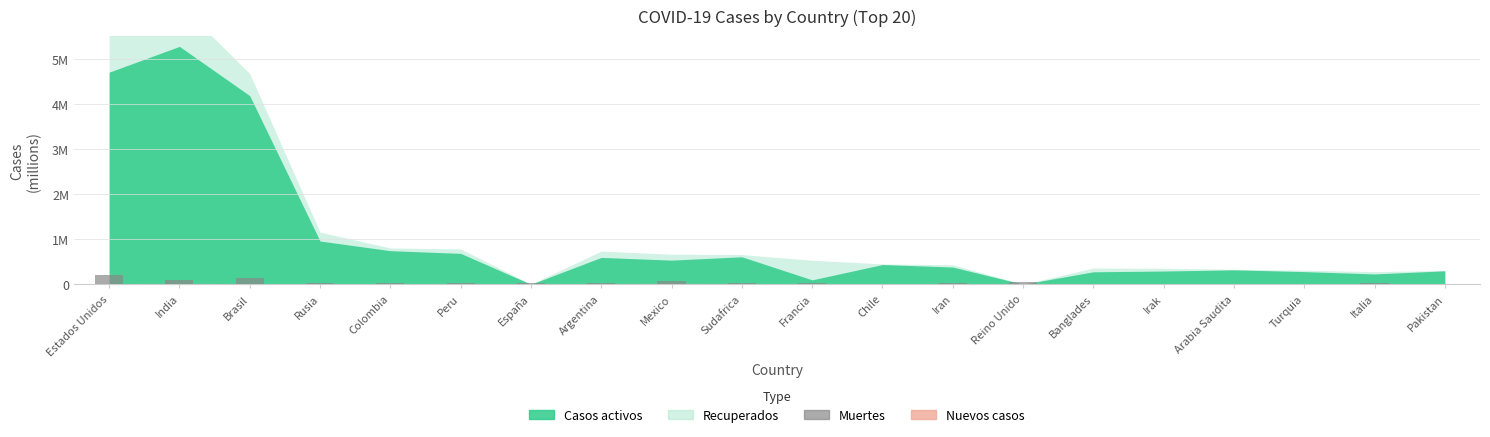

Where is the data nearest to the value 0?

Arabia Saudita